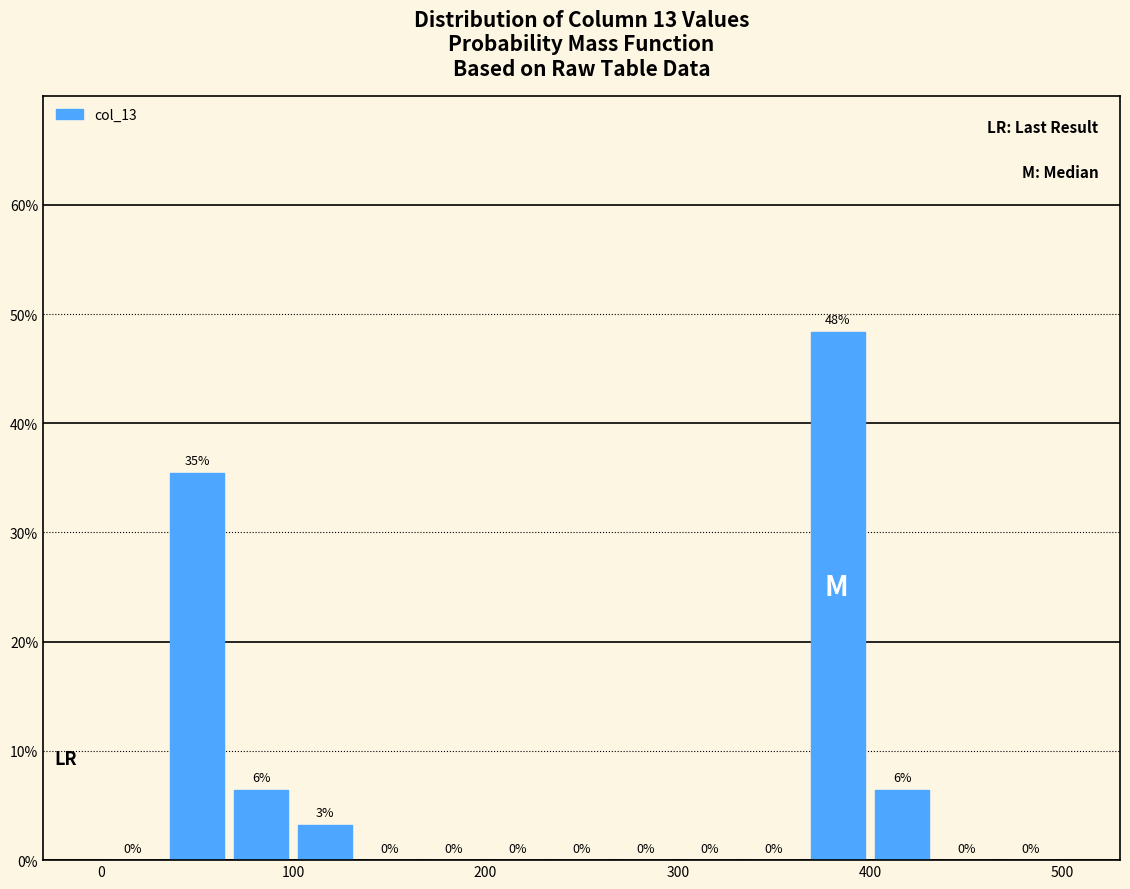

Read against the x-axis, roughly where is the centre of the tallest bar?

380